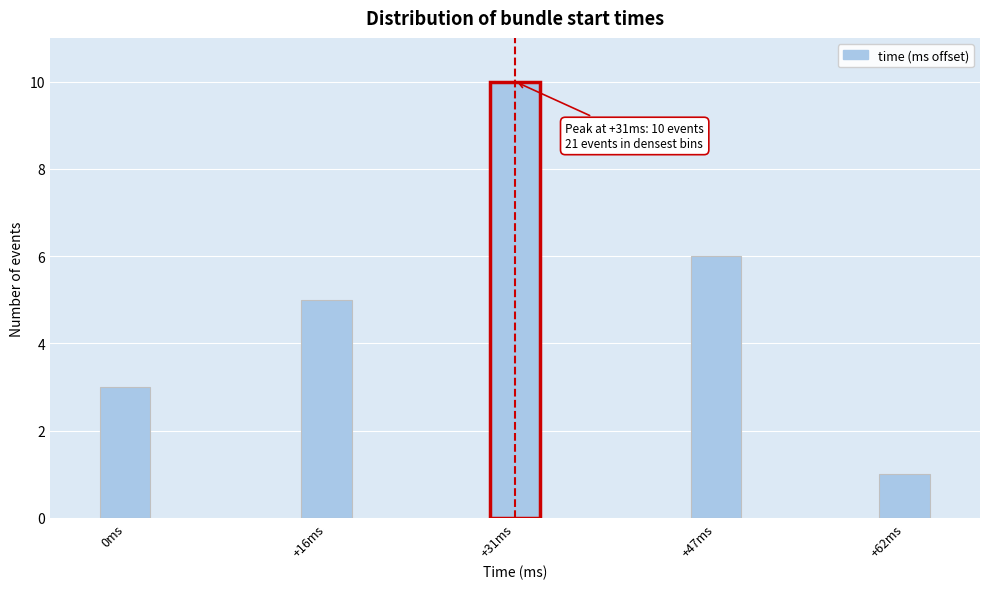

Reading left to right, list all the values displayed in this chart.

0ms=3	+16ms=5	+31ms=10	+47ms=6	+62ms=1